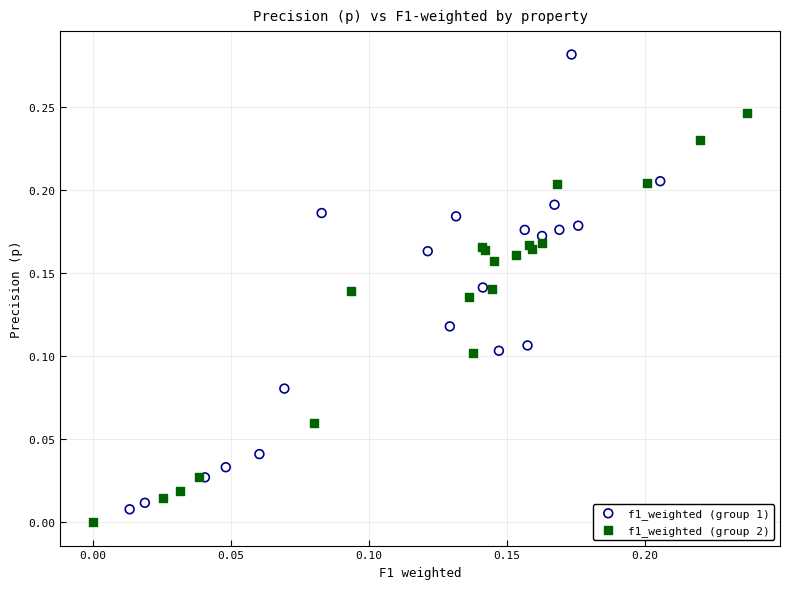

Which series reaches the minimum Y coordinate?

f1_weighted (group 2)